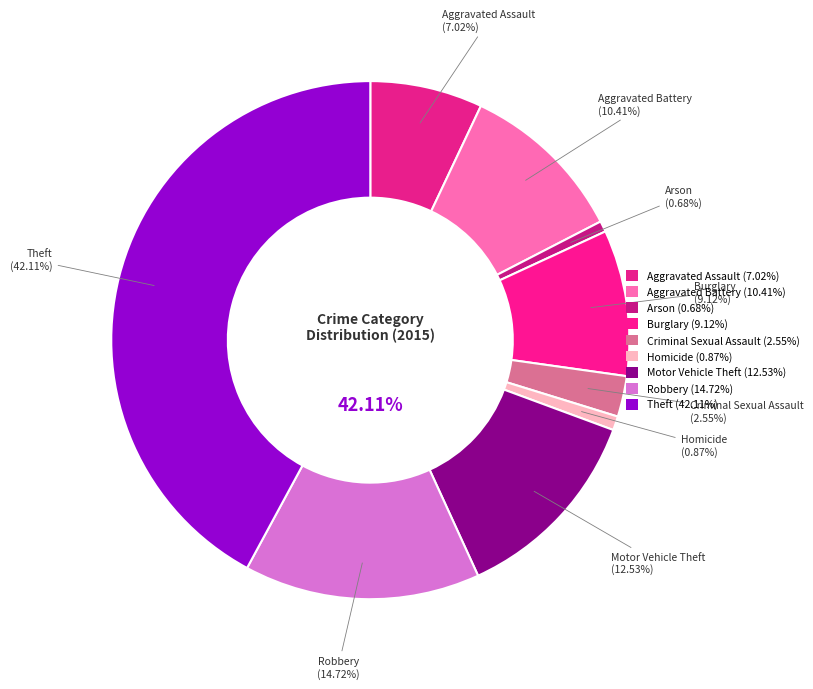

Which category has the smallest portion of the pie?

Arson